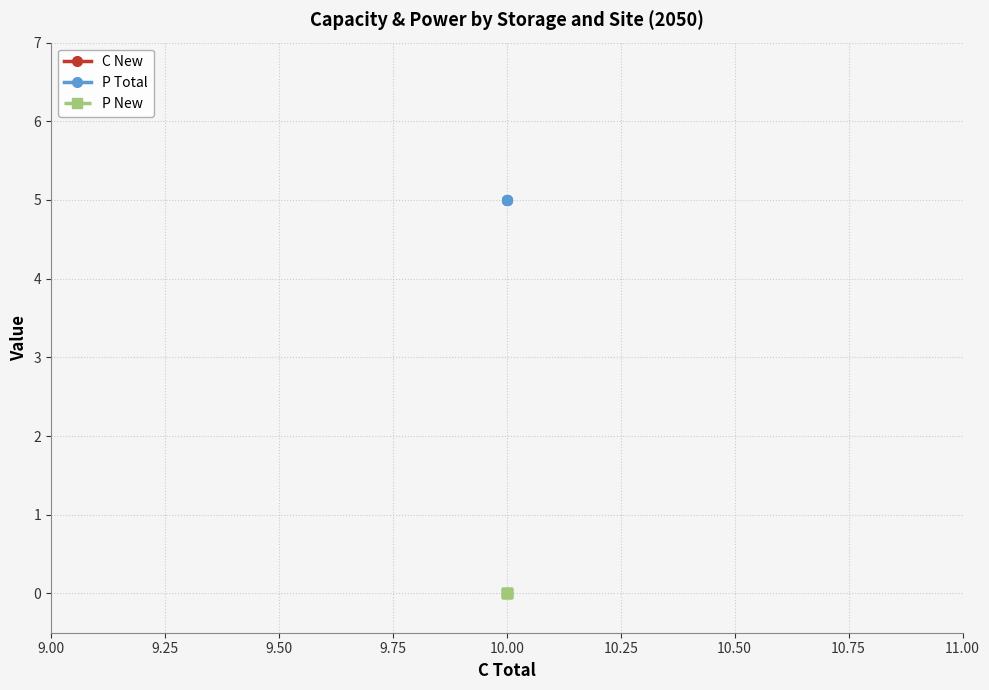

True or false: P New and C New intersect in this chart.

False